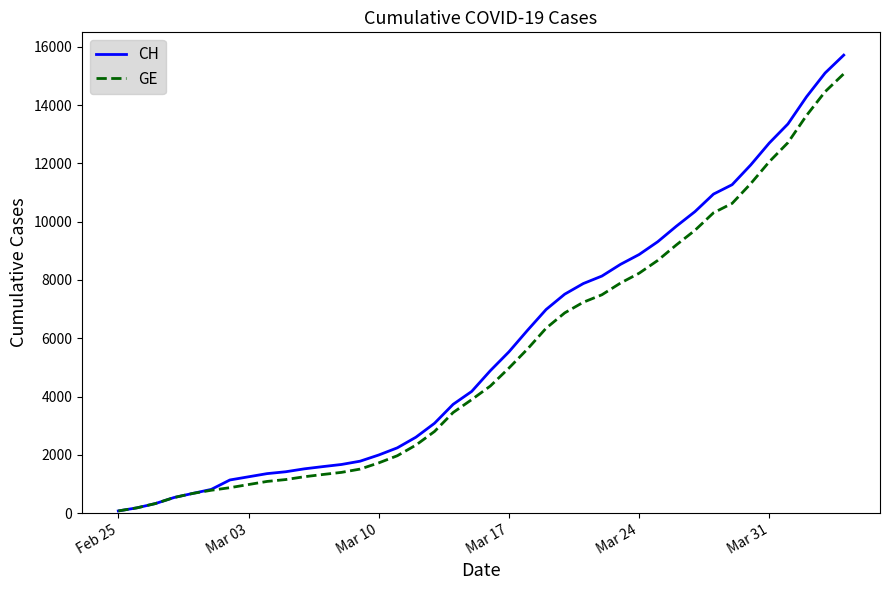

What is the greatest value displayed?

15719